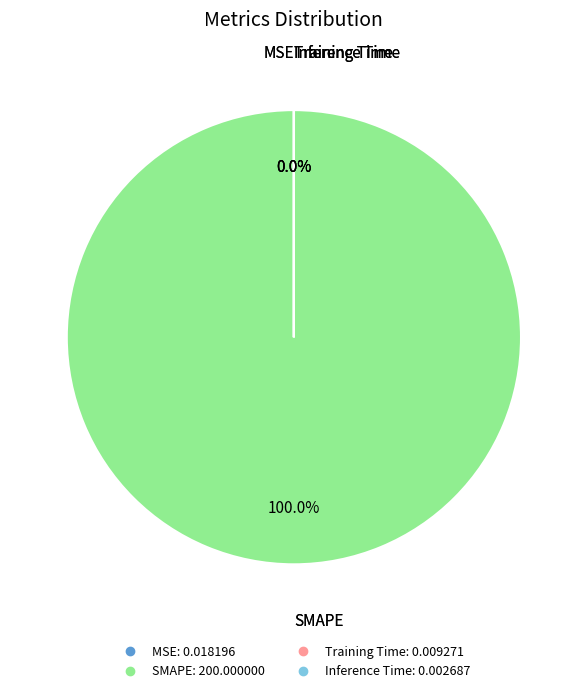

What is the largest slice in the pie chart?

SMAPE